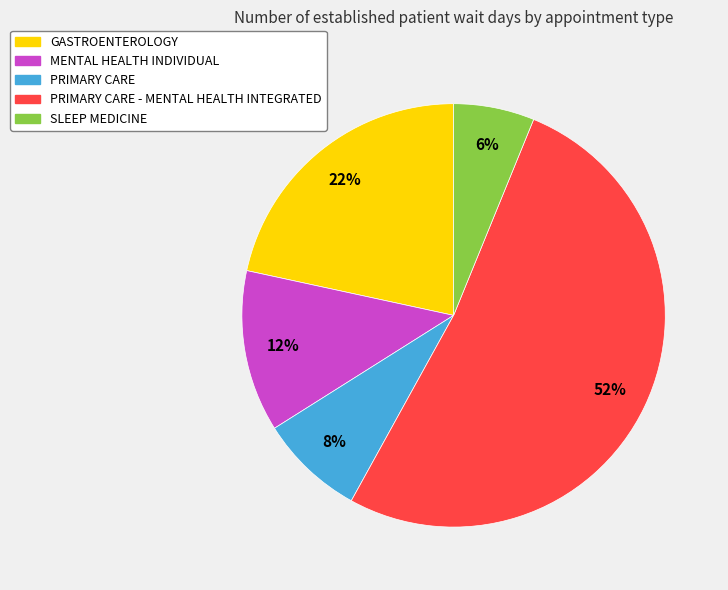

To the nearest percent, what is the difference between the largest and smallest slice percentages?

46%